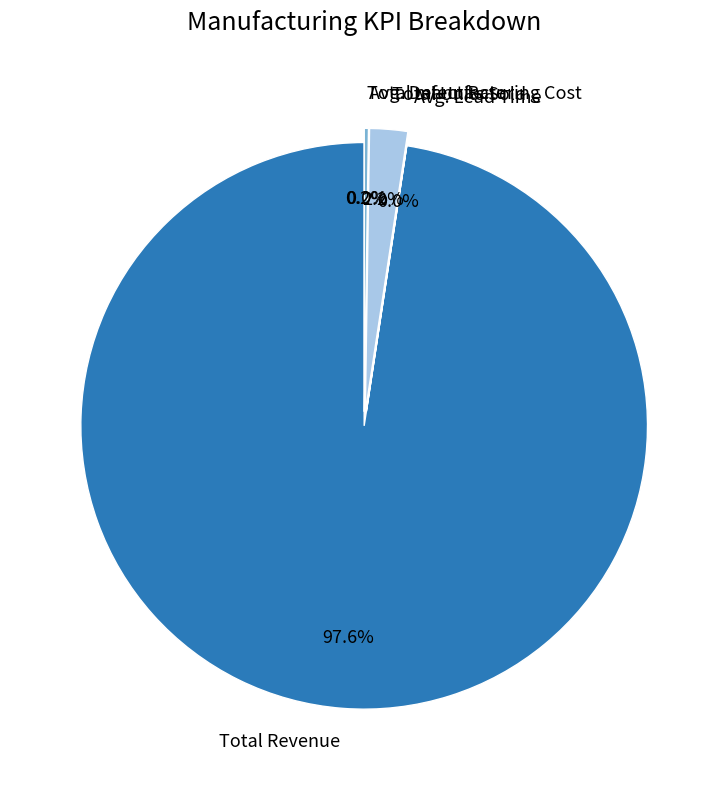

Which category has the biggest portion of the pie?

Total Revenue